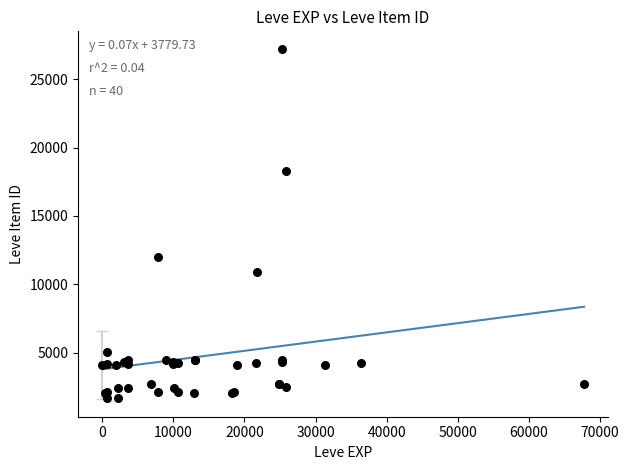

What Y value in the scatter plot is closest to 14448?

12018